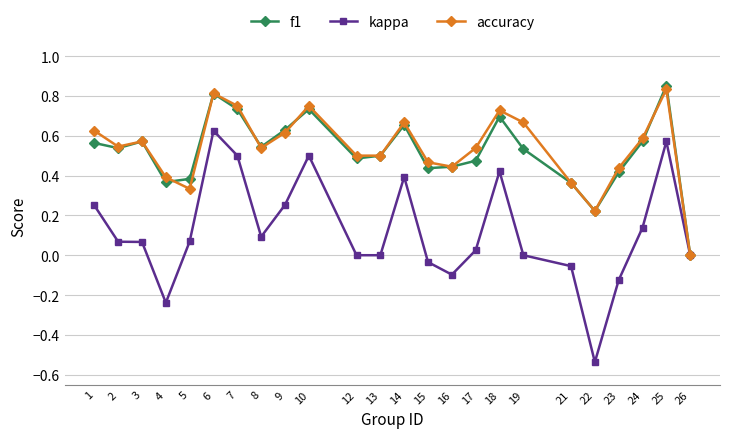

Is this an area chart (filled region under the line)?

No